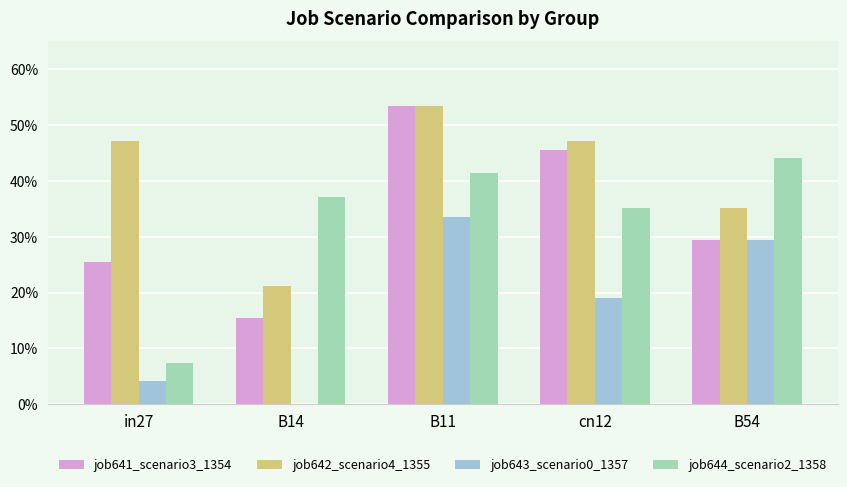

Does the chart contain stacked bars?

No